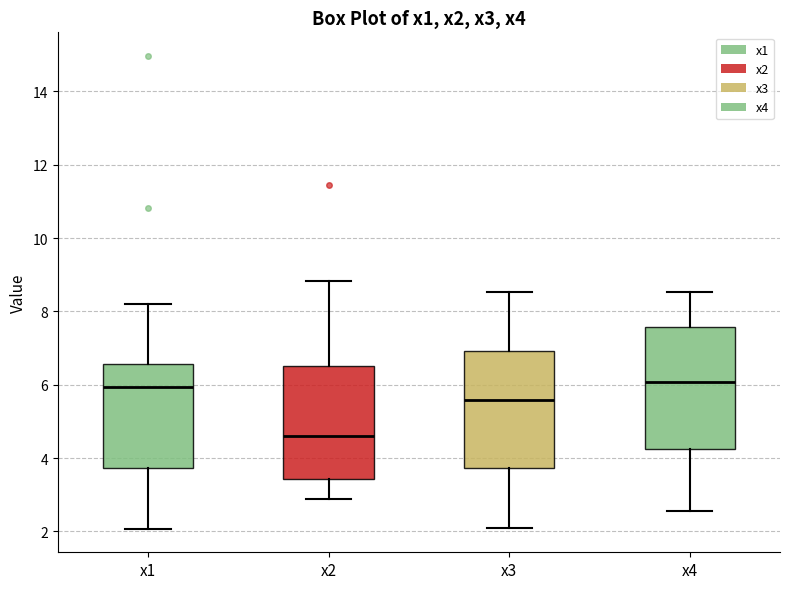

Which box's median line is the lowest?

x2